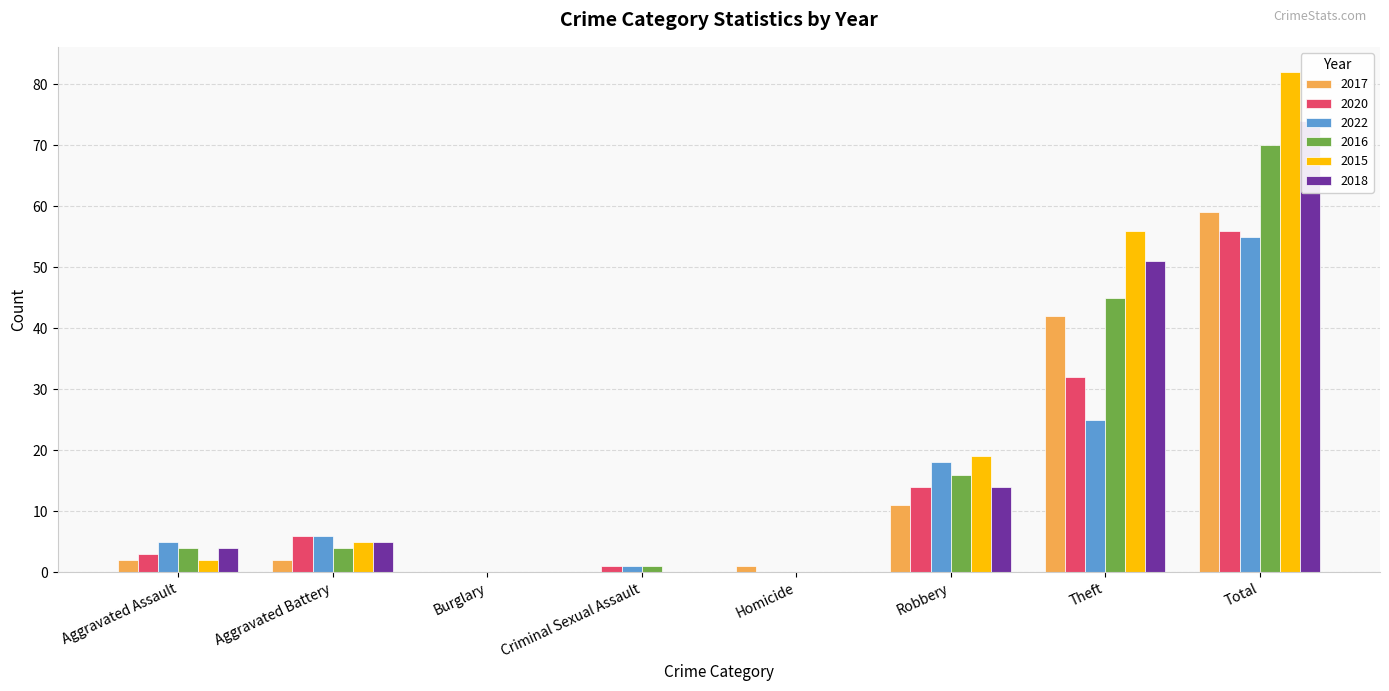

List the labels in order of 2016 value, largest first.

Total, Theft, Robbery, Aggravated Assault, Aggravated Battery, Criminal Sexual Assault, Burglary, Homicide